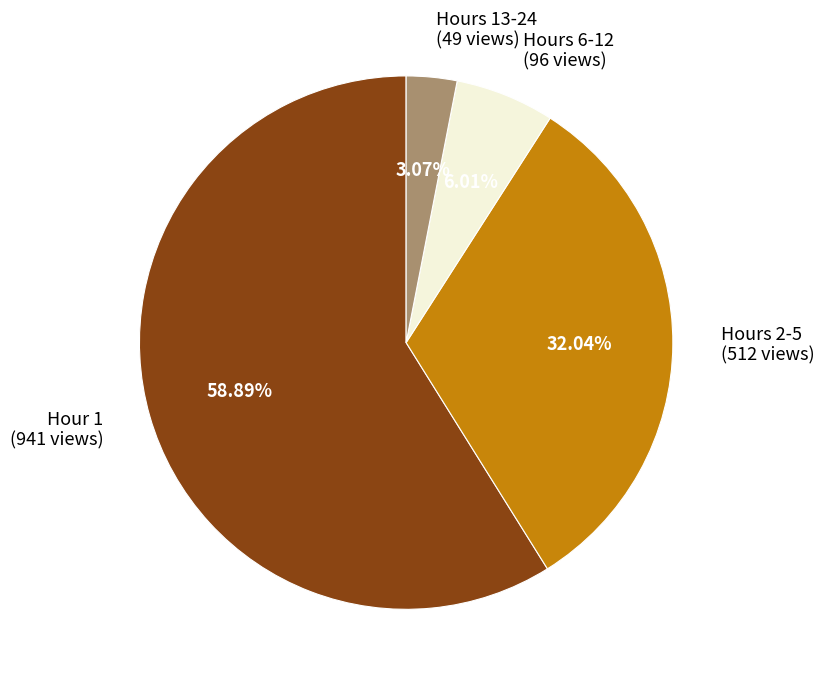

To the nearest percent, what is the average slice percentage?

25%